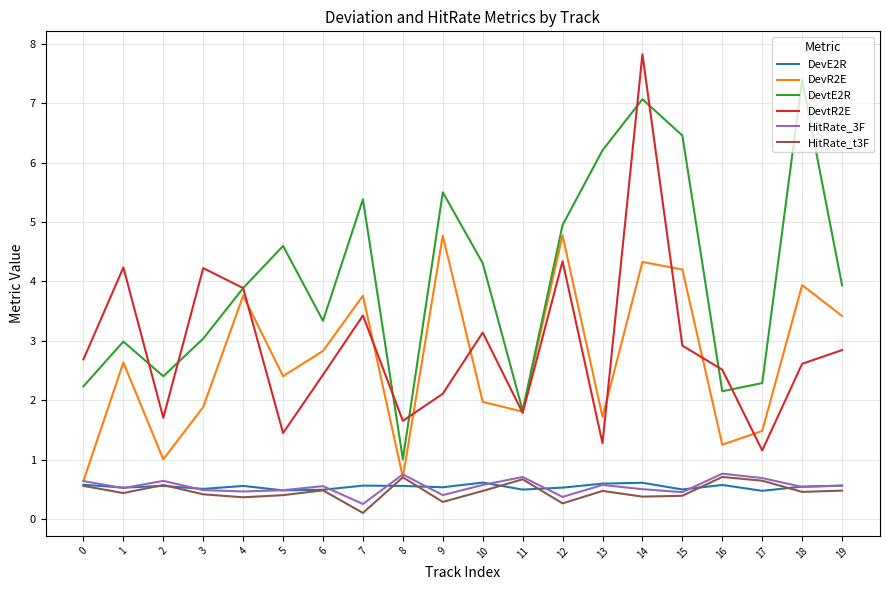

Where is the first local maximum for HitRate_3F?

2